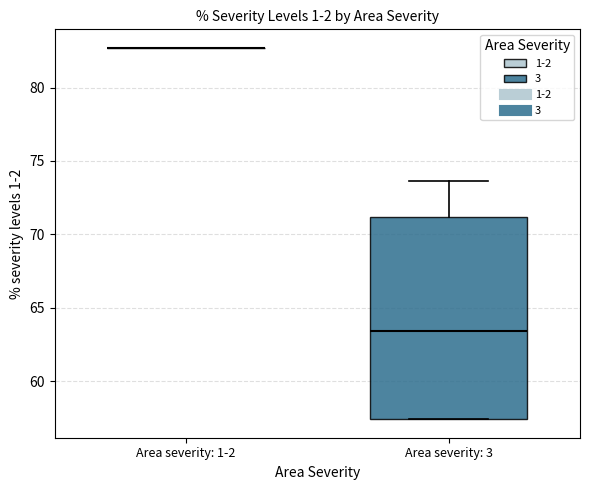

Reading left to right, transcribe this box plot: for each box, give where its median line is, the range the box spans, and where its two whiskers end, as read against the y-axis. The values are not printed on the chart, so give them approximately, as read against the axis.

Area severity: 1-2: box collapsed to a line at 82.5, whiskers 82.5 to 82.5
Area severity: 3: median 63.5, box 57.5 to 71.0, whiskers 57.5 to 73.5